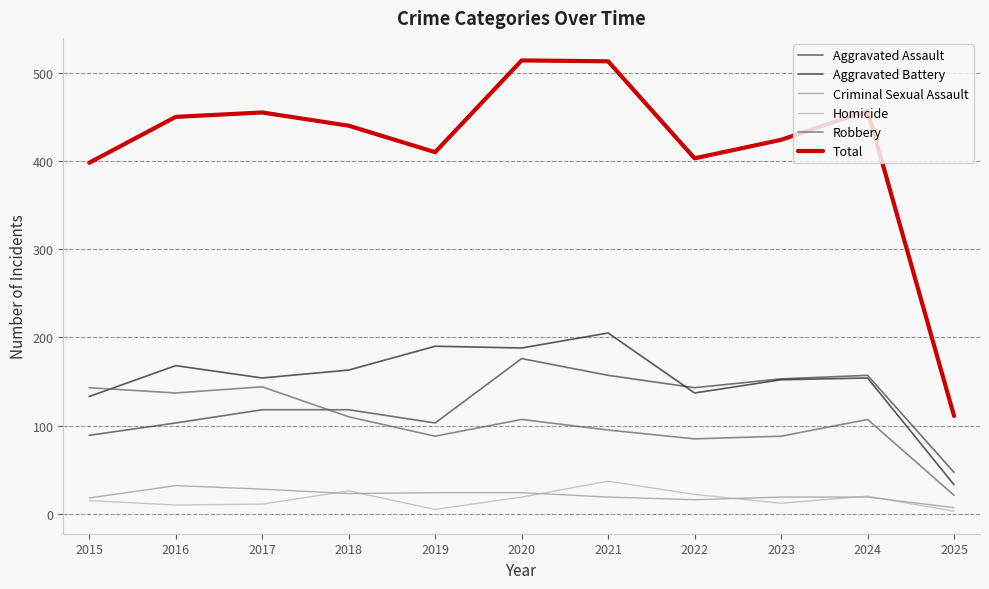

How many lines are shown in the chart?

6